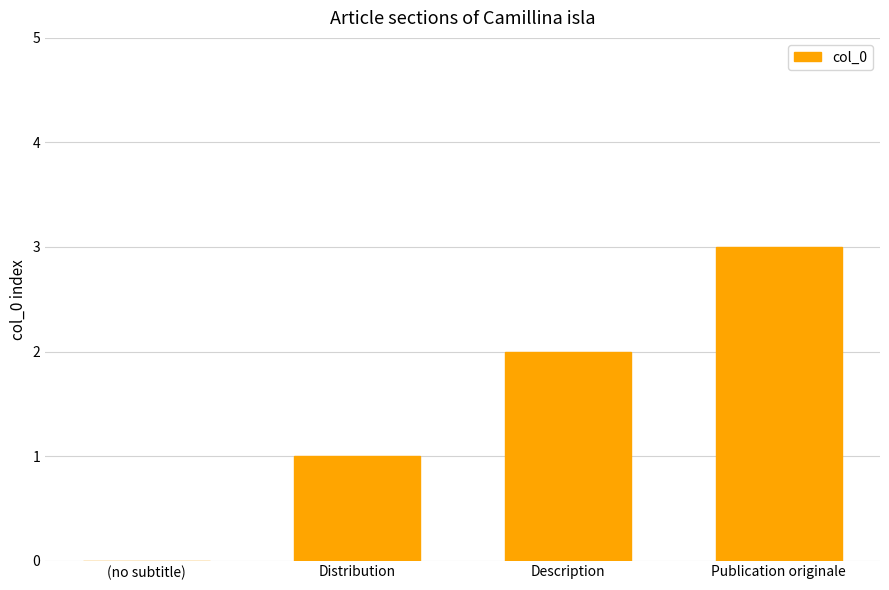

What is the ratio of the value at Description to the value at Publication originale?

0.7